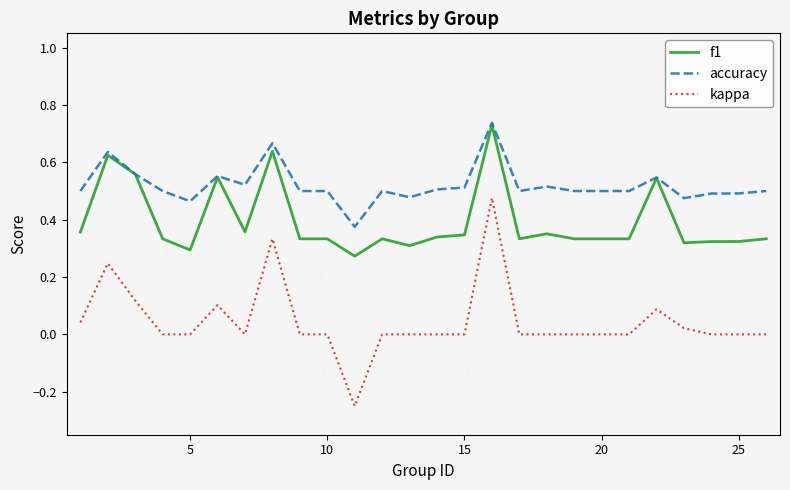

True or false: kappa and f1 intersect in this chart.

False